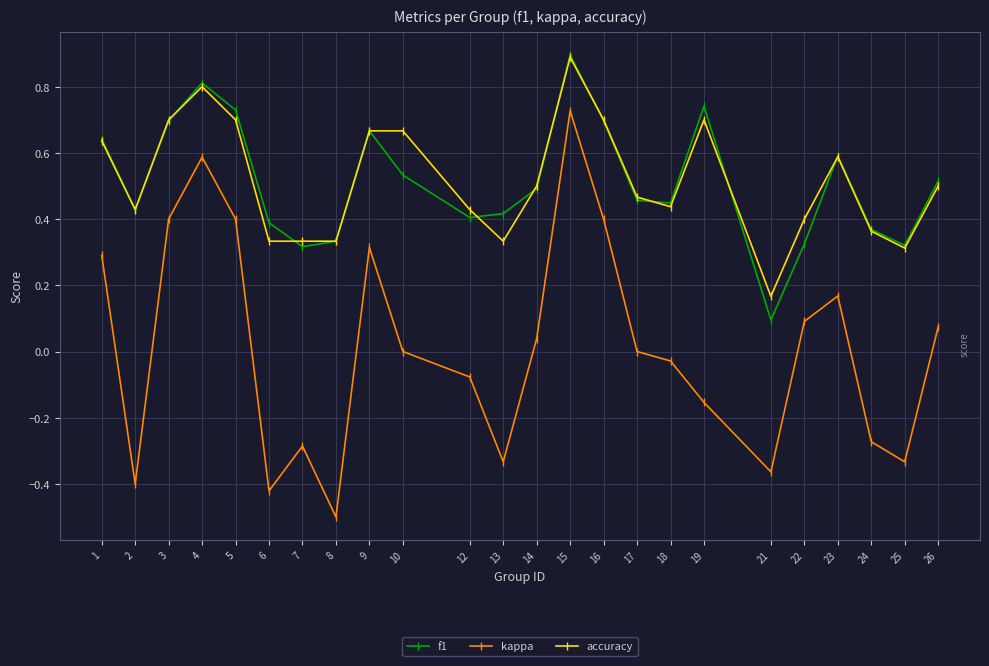

Which series changed the most between 10 and 26?

accuracy